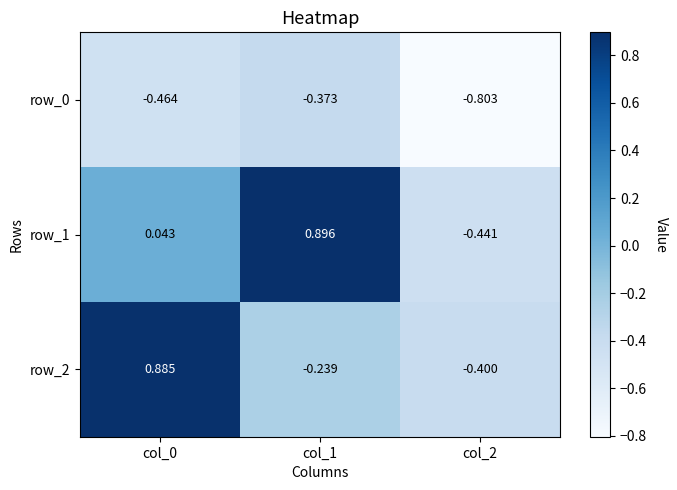

At which label does row_0 reach its minimum?

col_2